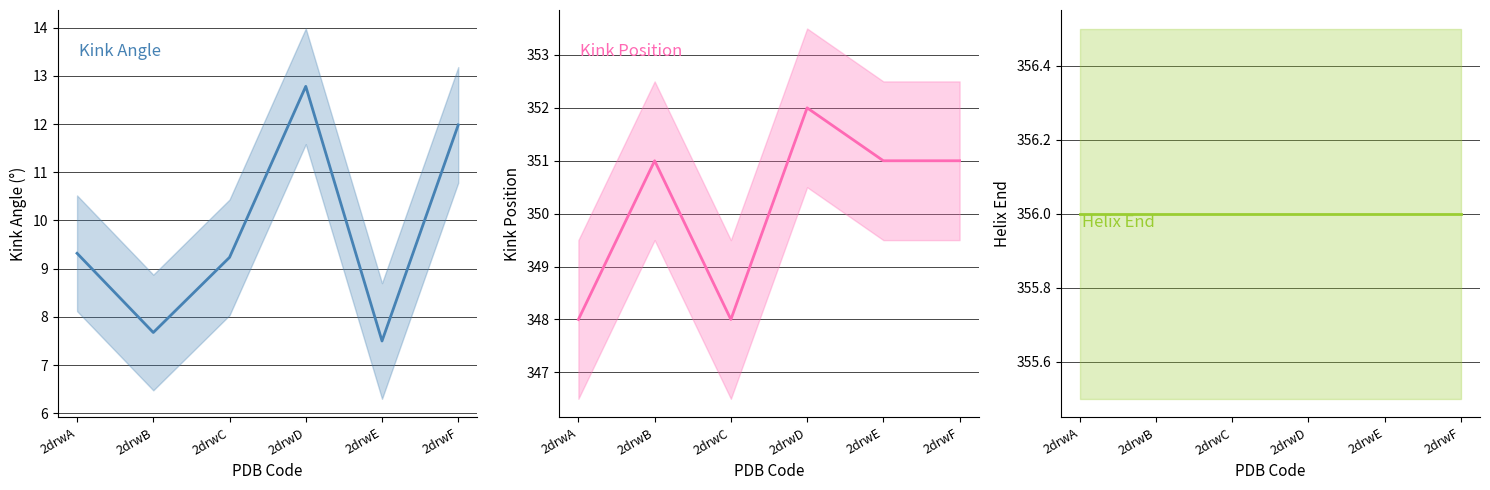

At 2drwD, list the series in order from largest to smallest.

Helix_End, Kink_Position, Kink_Angle